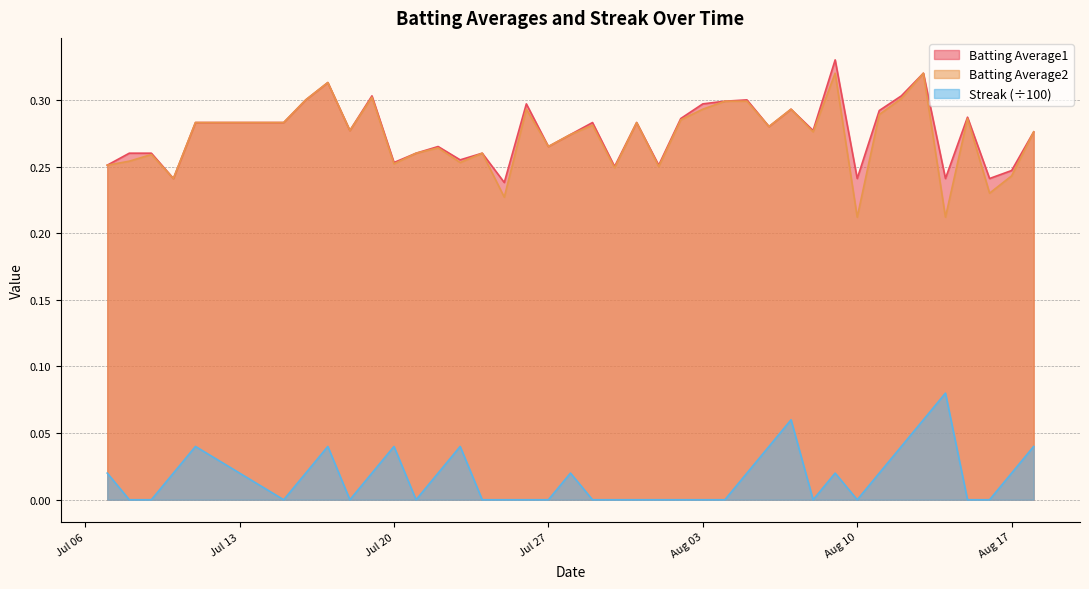

How many categories are shown in the chart?

40